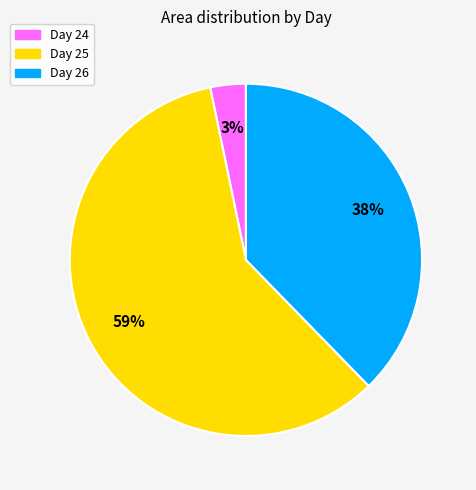

Is it true that Day 25 is 46% of the pie?

False